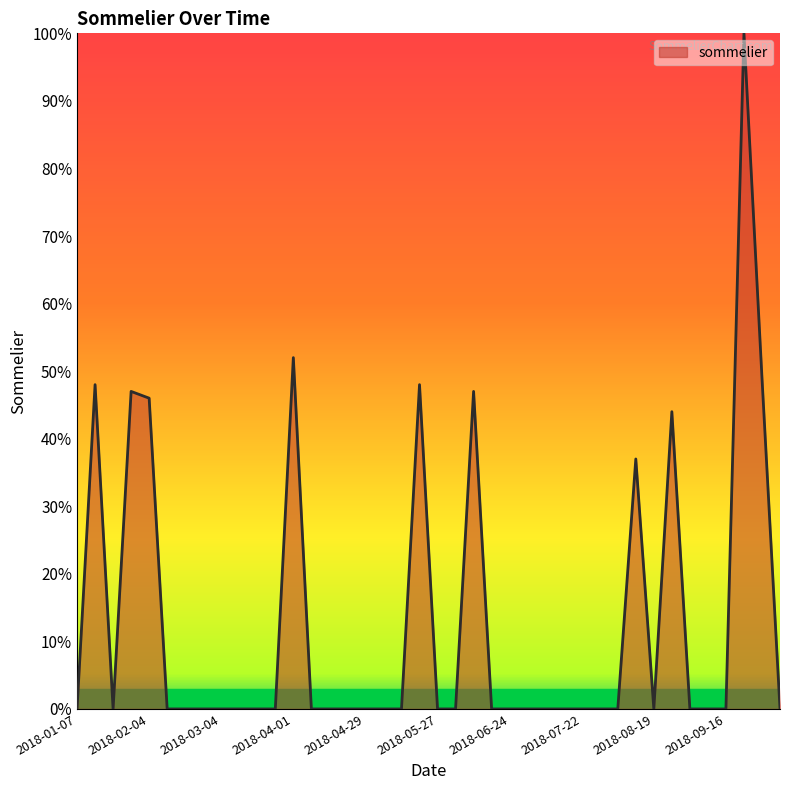

What is the difference between the maximum and minimum values?

100